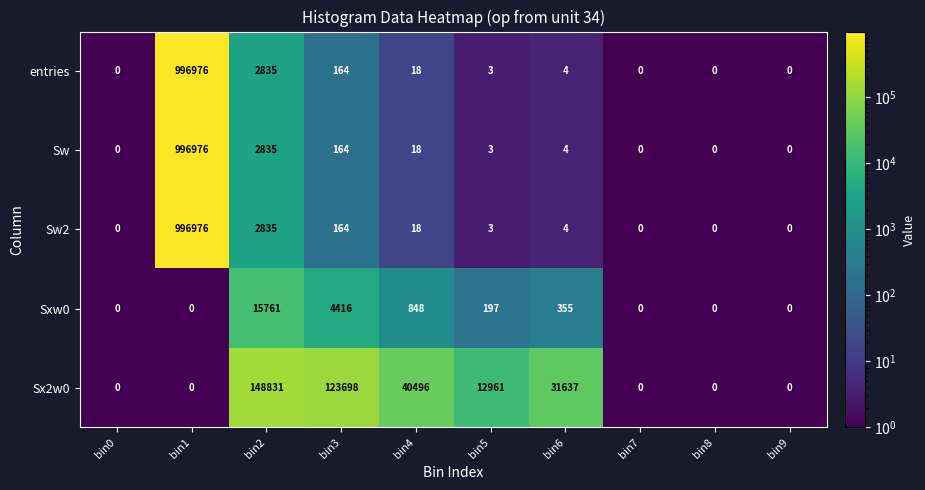

Which series changed the most between bin4 and bin9?

Sx2w0